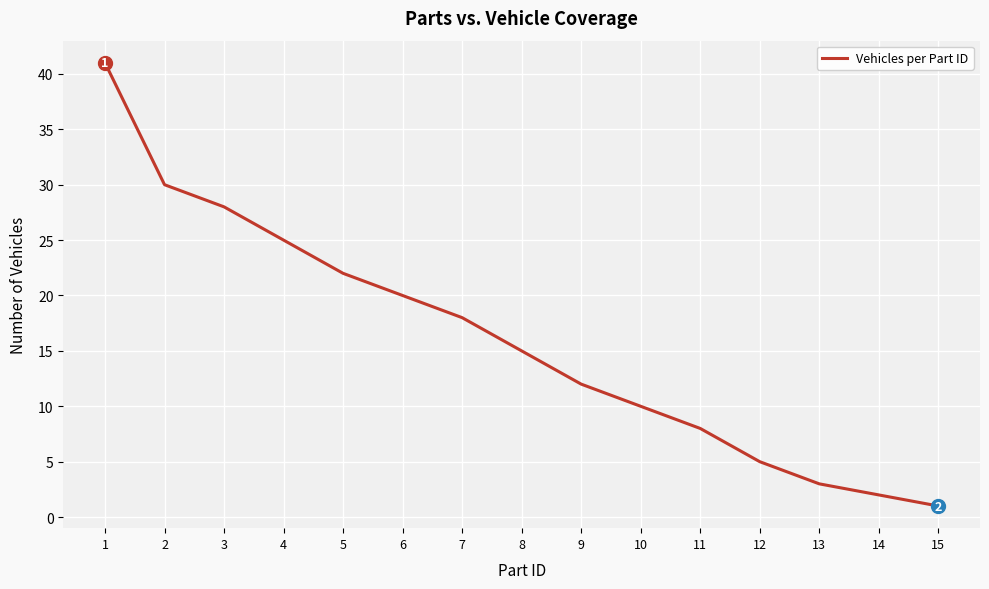

Rank the categories by value from lowest to highest.

15, 14, 13, 12, 11, 10, 9, 8, 7, 6, 5, 4, 3, 2, 1